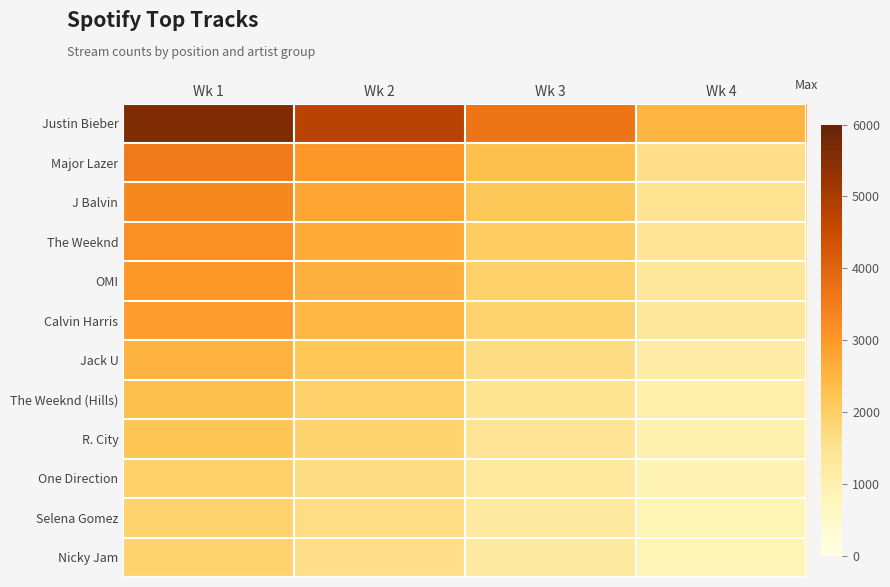

Which label corresponds to the smallest value in the chart?

Wk 4